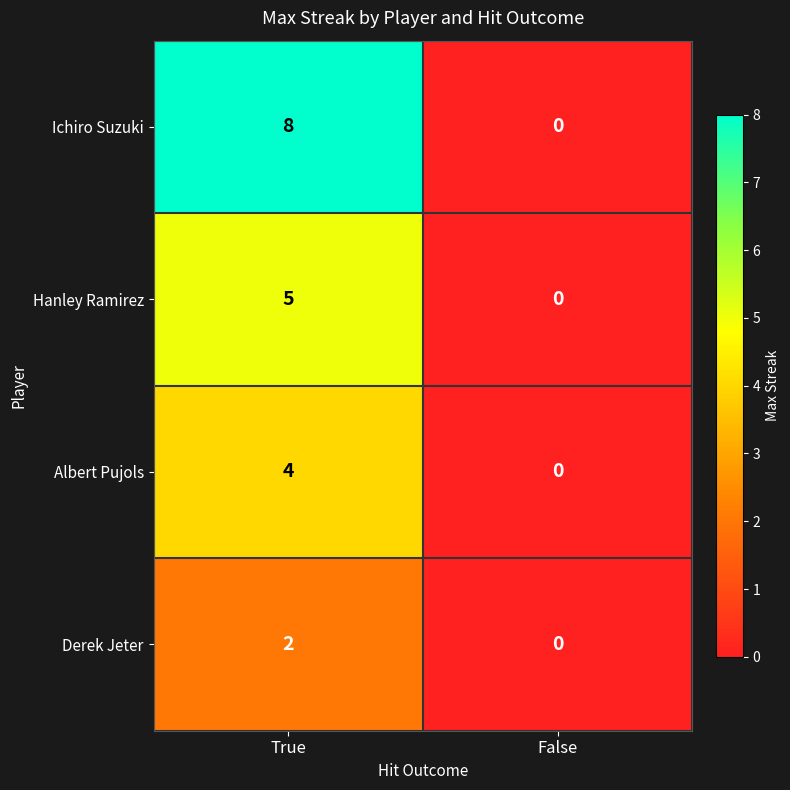

Is it true that Ichiro Suzuki equals 11 at True?

False